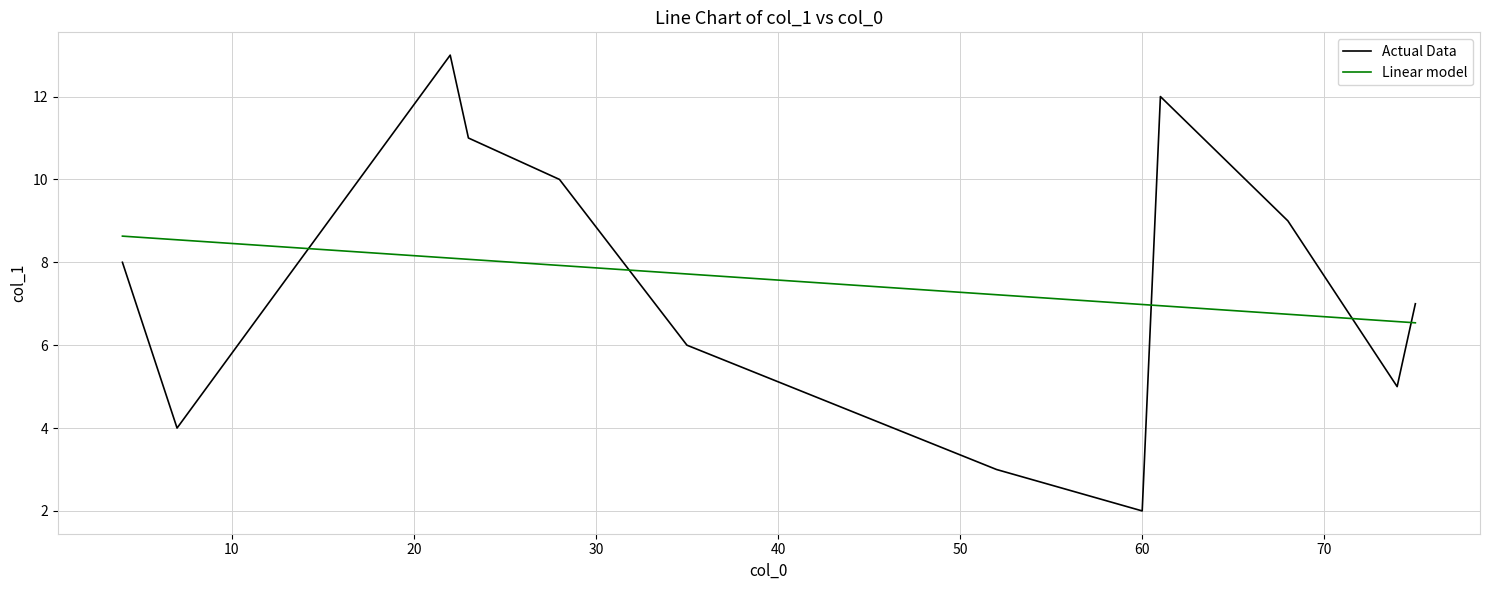

Rank the series by their maximum value, from highest to lowest.

Actual Data, Linear model